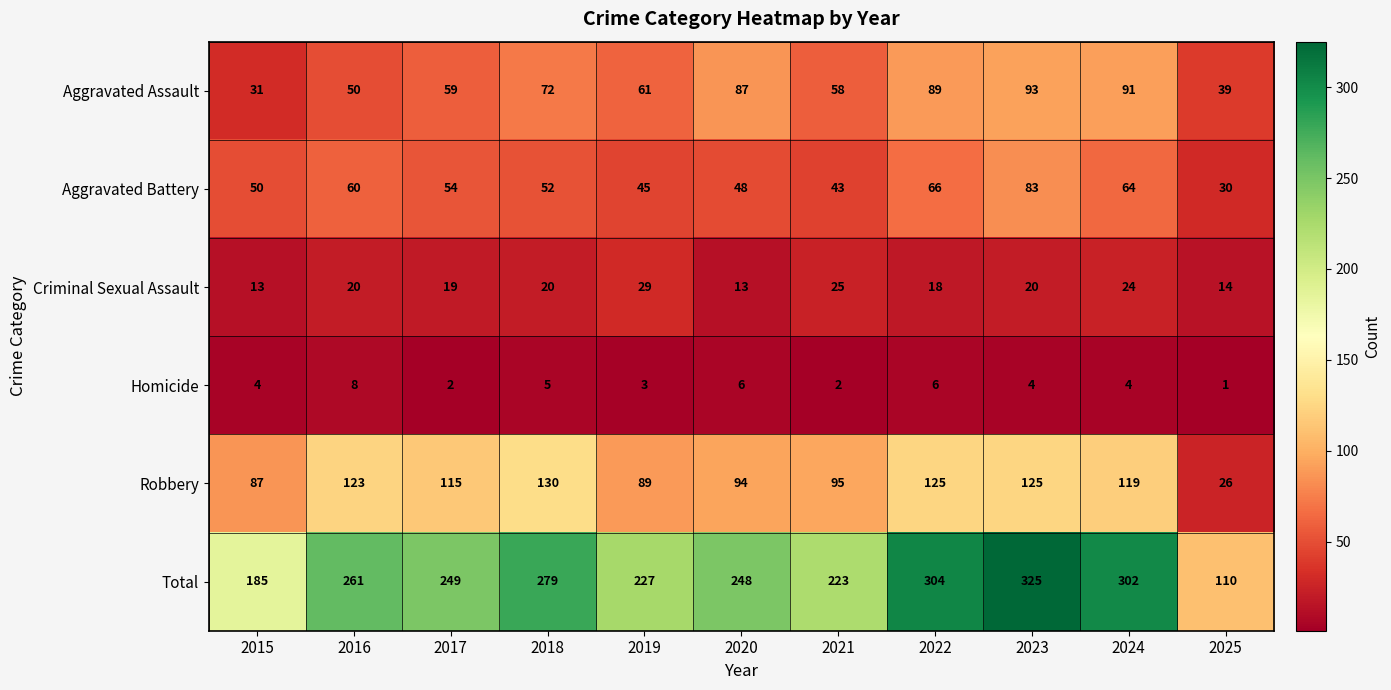

The value of Homicide at 2015 is 4. True or false?

True